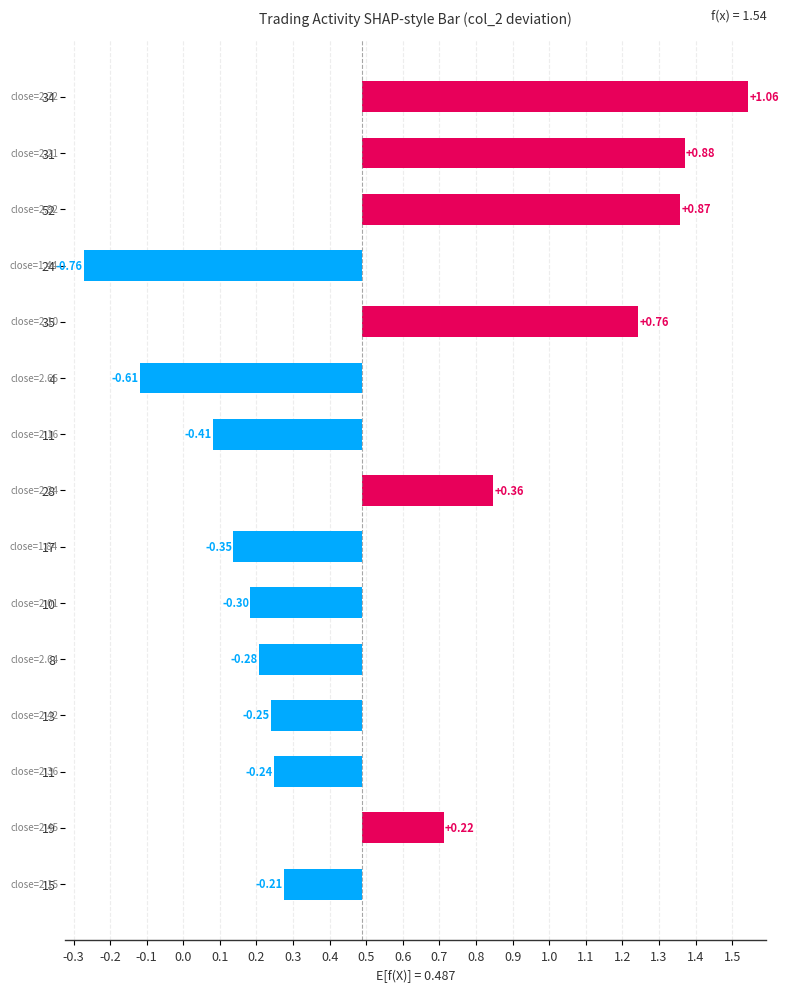

What is the value of the 6th bar from the left?

-0.3